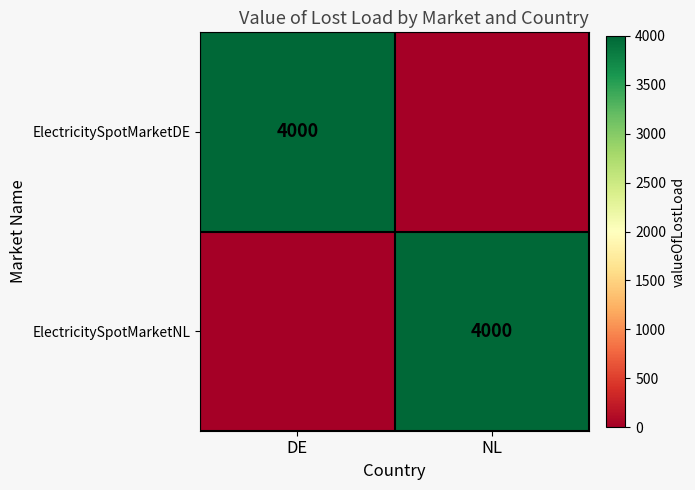

The ElectricitySpotMarketDE series shows 1642 at DE. True or false?

False